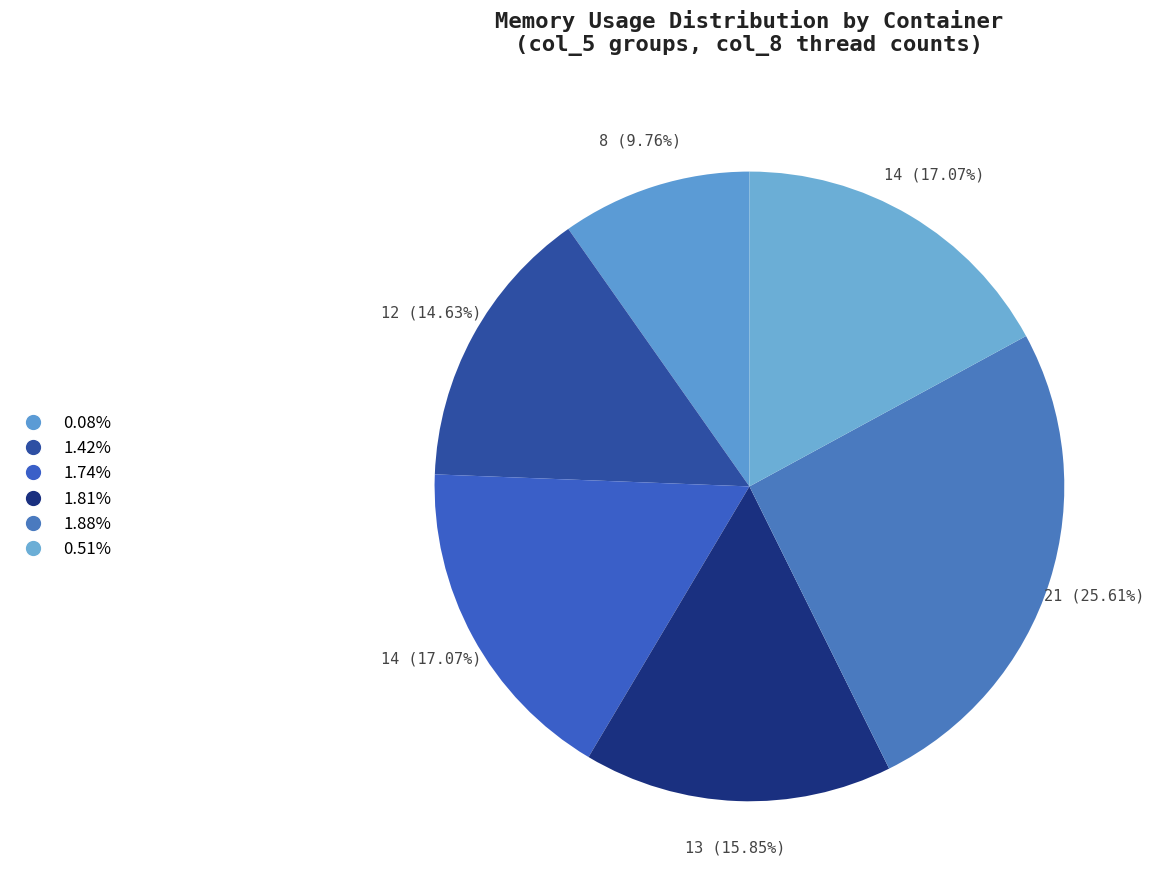

To the nearest percent, what is the average slice percentage?

17%